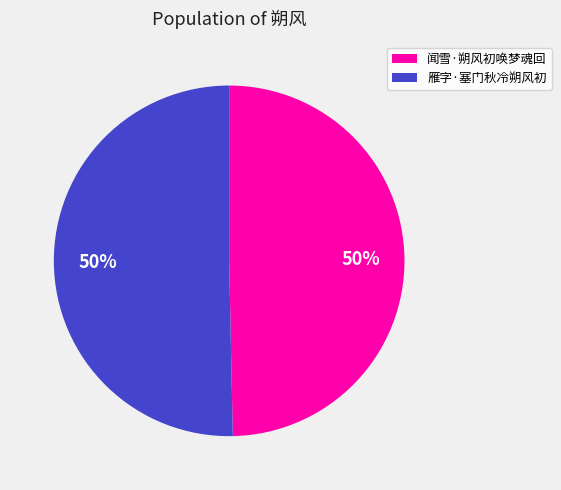

True or false: 雁字·塞门秋冷朔风初 accounts for 64% of the total.

False